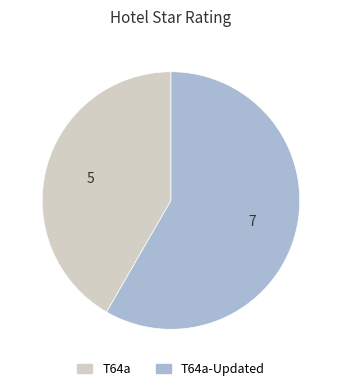

How many segments does this pie chart have?

2